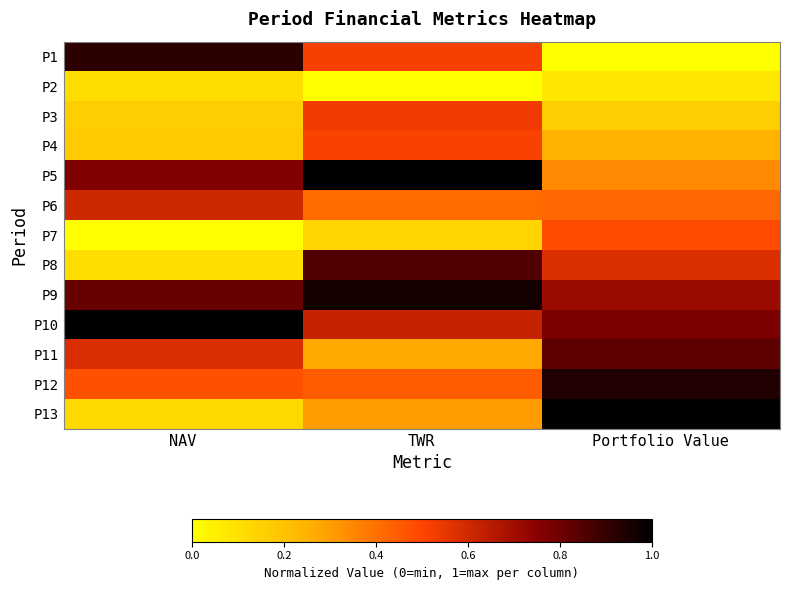

Between Portfolio Value and NAV, which is larger?

NAV